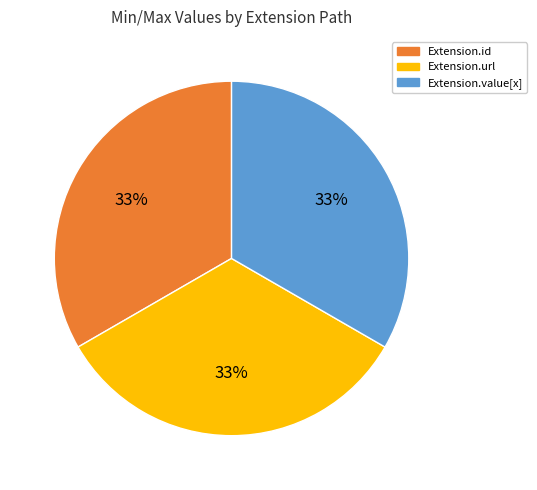

Count the number of slices in the pie.

3